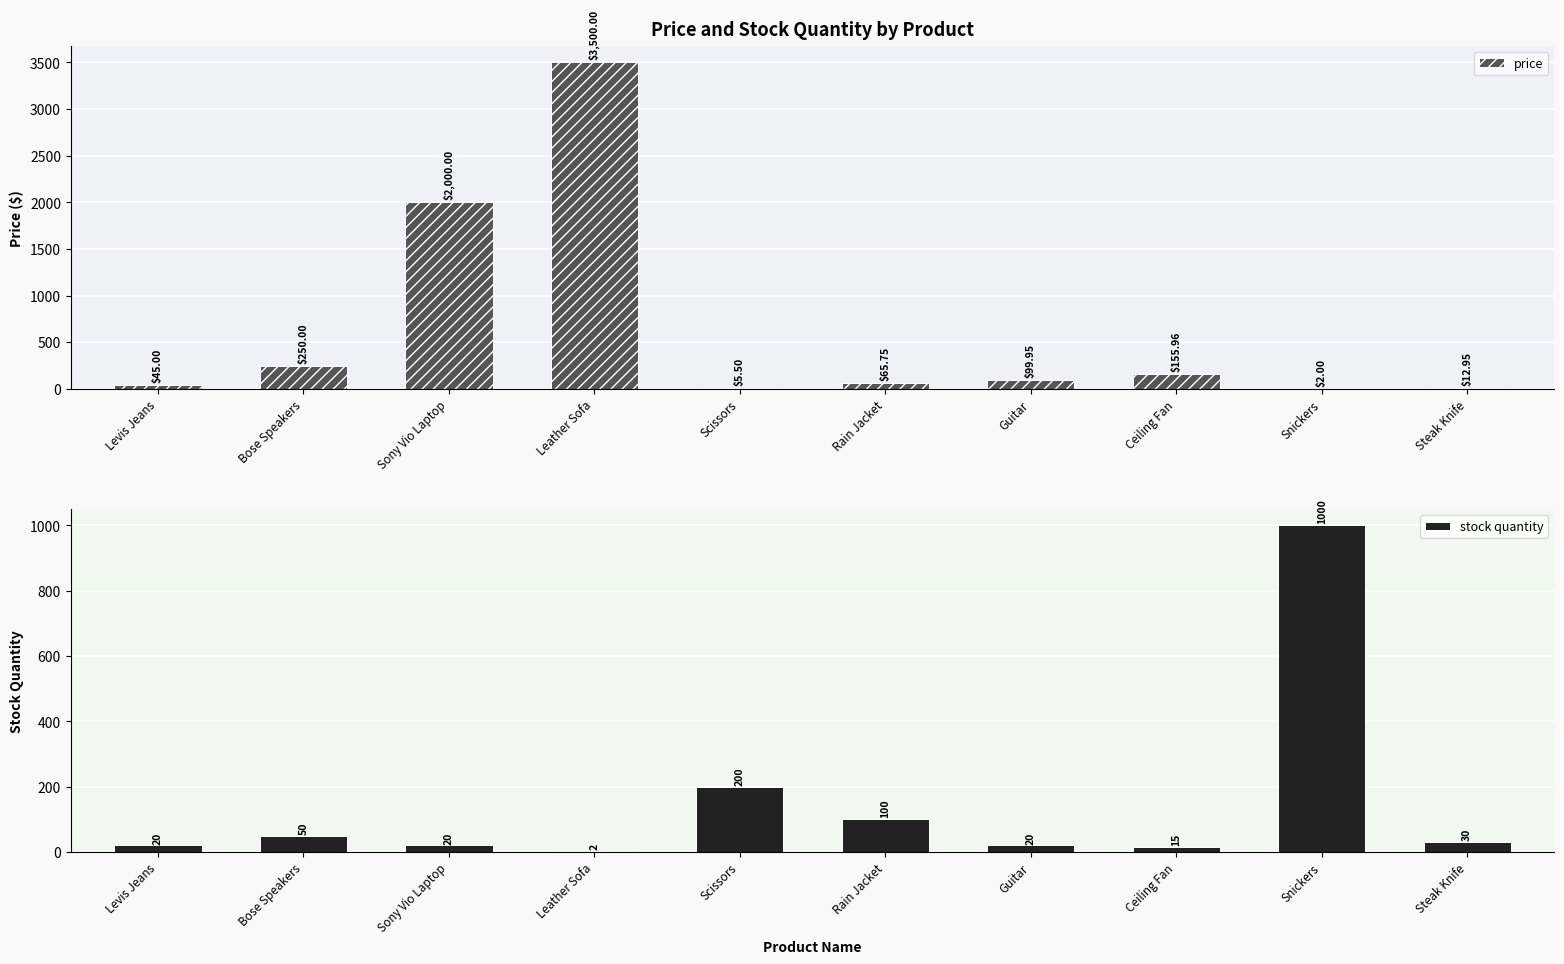

Reading right to left, extract all data points from this chart.

price: 12.9	2.0	156.0	100.0	65.8	5.5	3500.0	2000.0	250.0	45.0
stock quantity: 30.0	1000.0	15.0	20.0	100.0	200.0	2.0	20.0	50.0	20.0